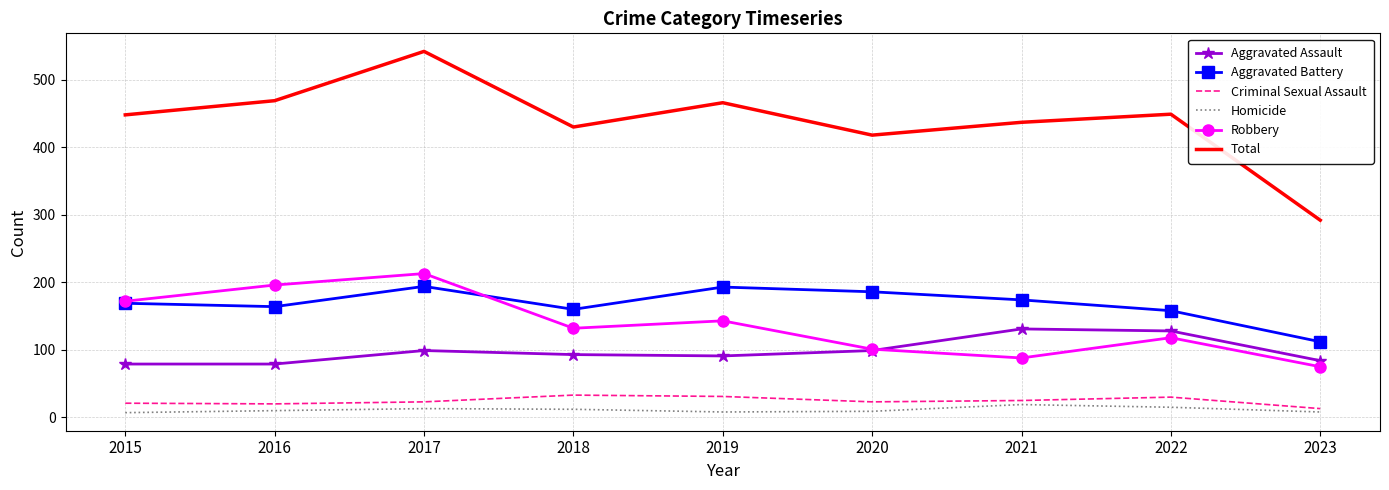

True or false: Criminal Sexual Assault and Aggravated Assault intersect in this chart.

False